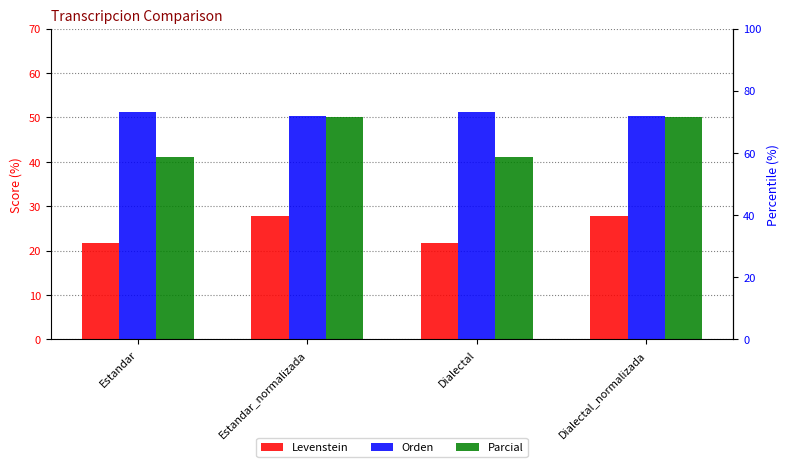

What are all the series names shown in the legend?

Levenstein, Orden, Parcial